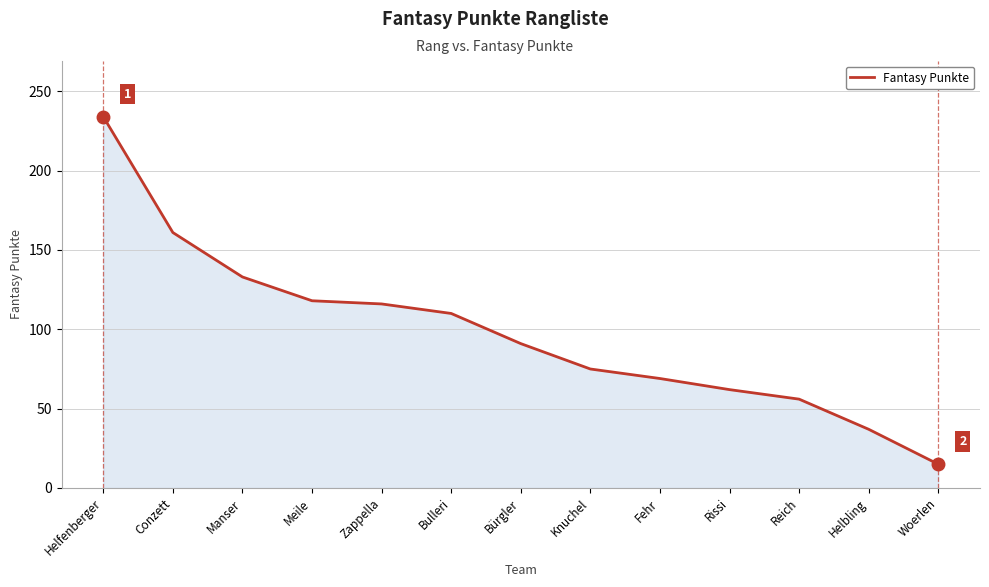

What position from the right is Helfenberger?

13